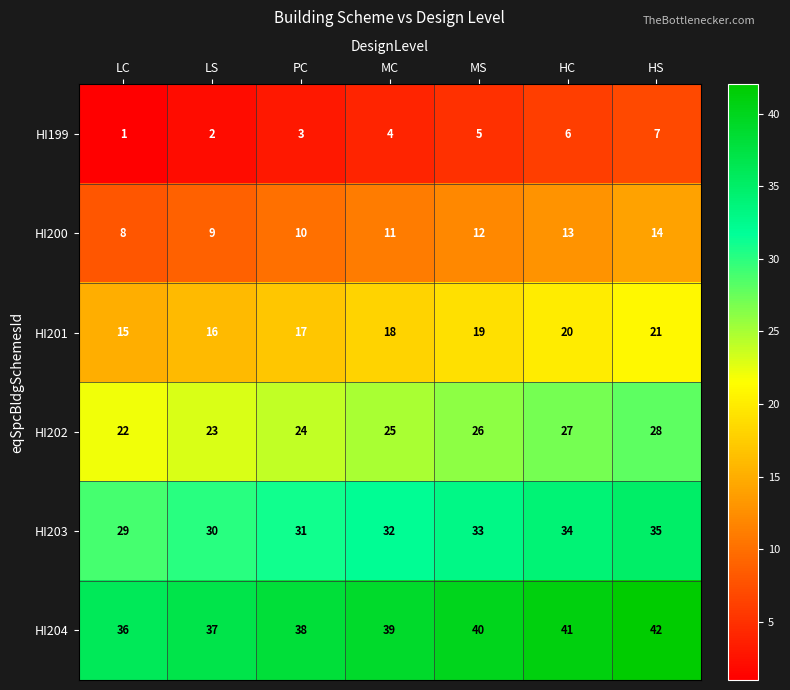

List the series in order of their overall mean, highest first.

HI204, HI203, HI202, HI201, HI200, HI199